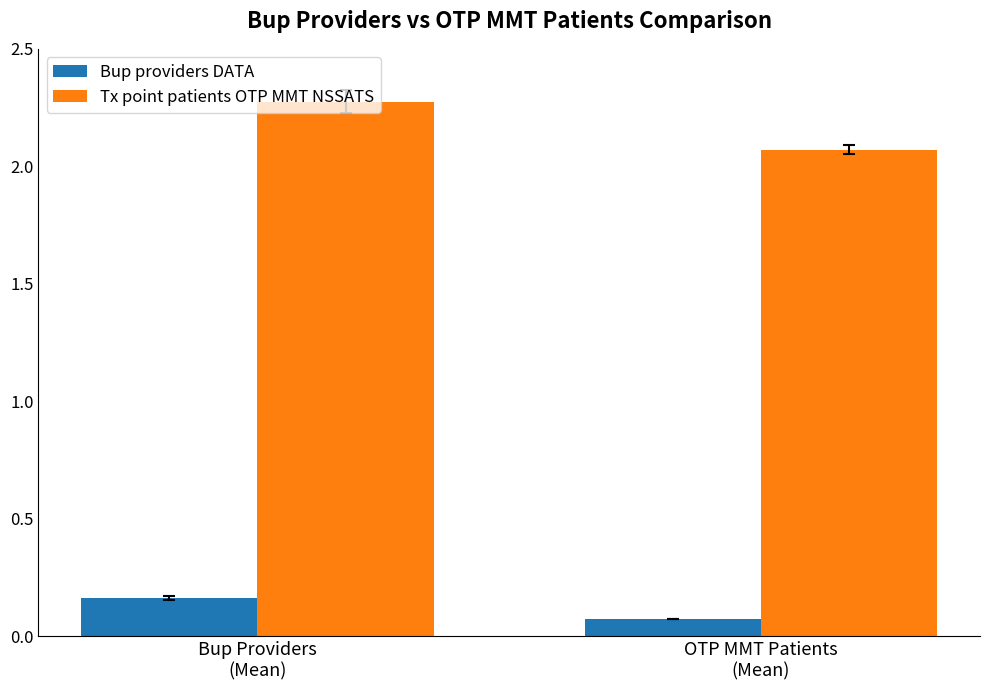

Is it true that Tx point patients OTP MMT NSSATS equals 0.6 at Bup Providers
(Mean)?

False